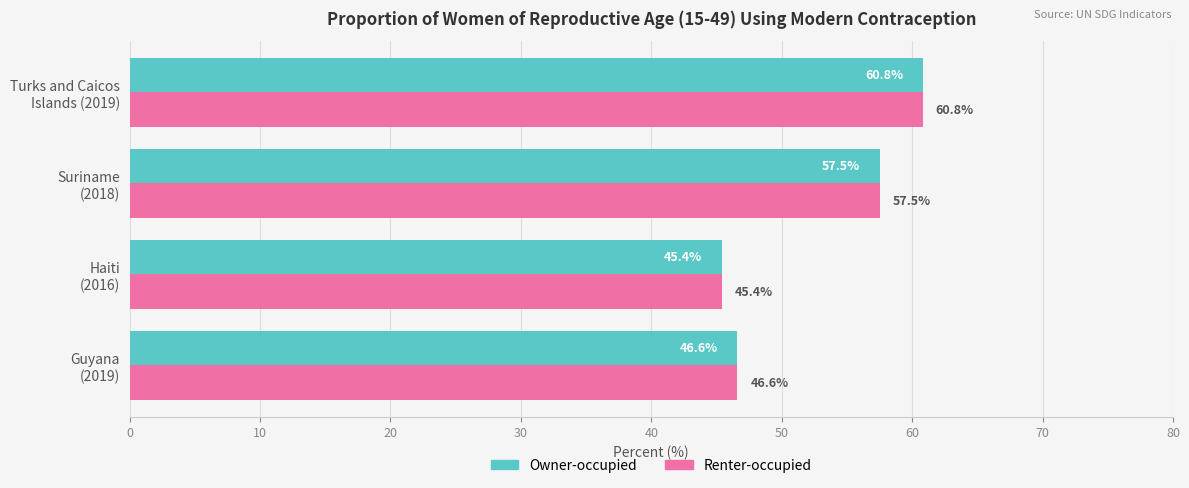

What is the difference between the maximum and minimum values in the Owner-occupied series?

15.4